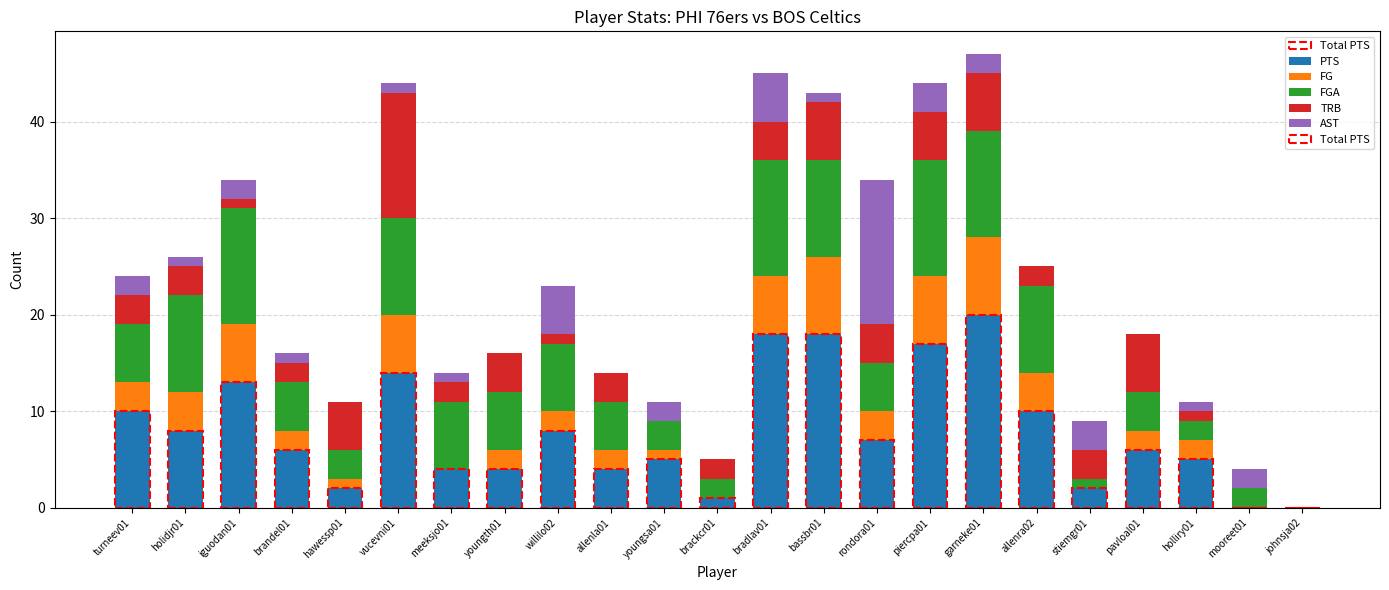

At which category is the sum across all series the highest?

garneke01